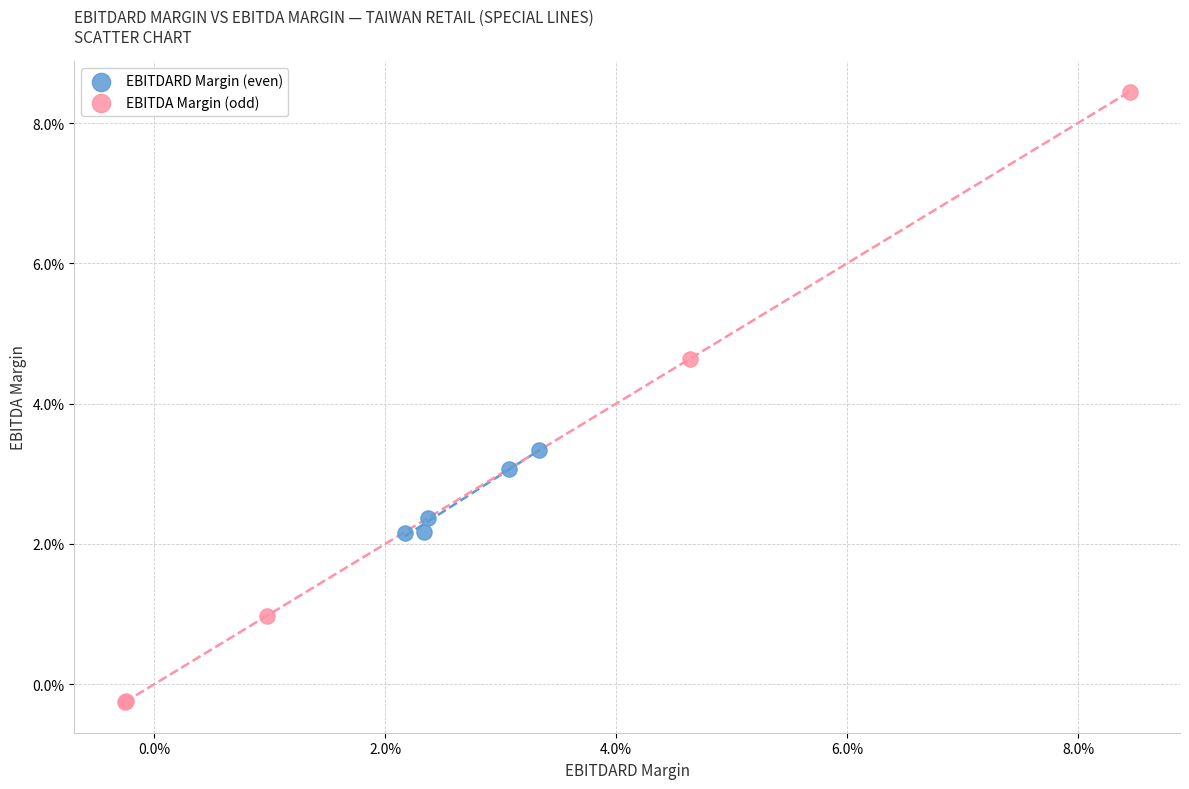

What are all the series names shown in the legend?

EBITDARD Margin (even), EBITDA Margin (odd)